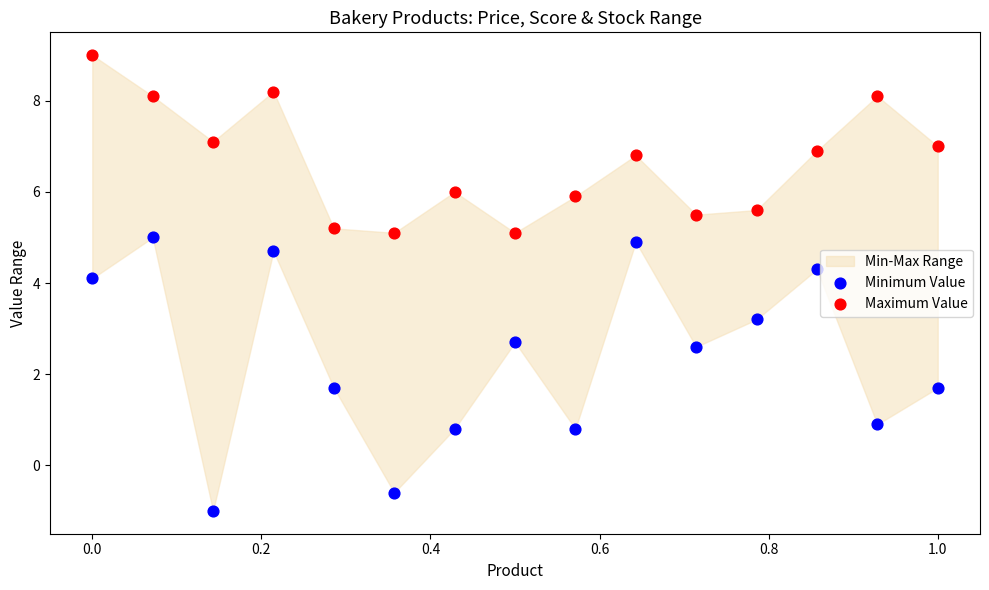

Across all data points, what is the range of Y values (max minus min)?

10.0